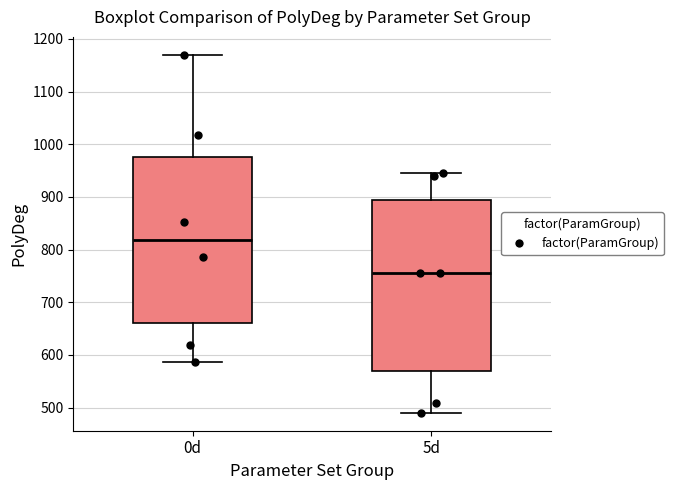

Which box has the highest median line?

0d